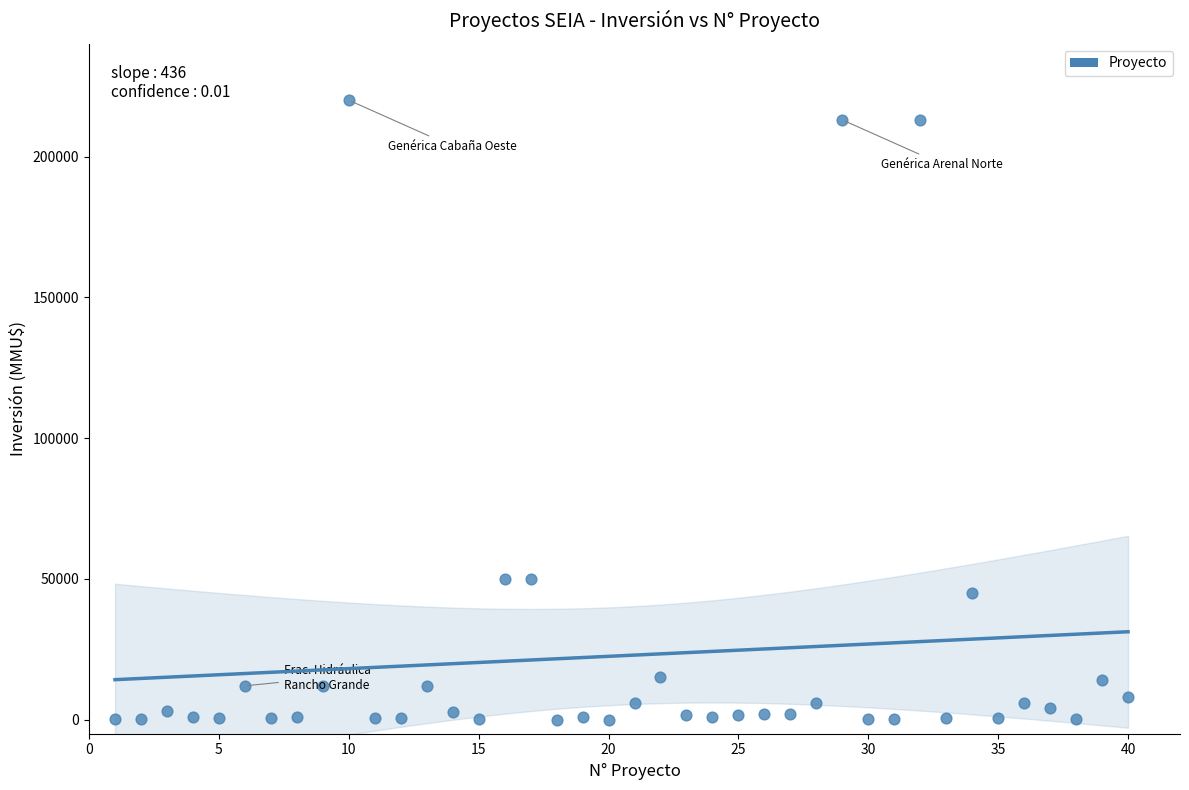

What is the range of X values (max minus min)?

39